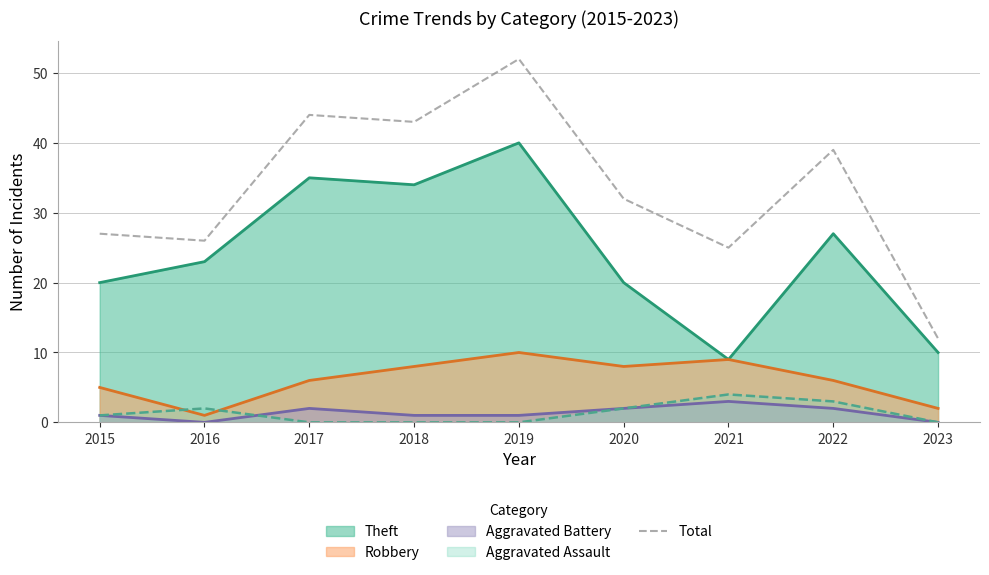

What is the sum of the values at 2018 and 2017?

87